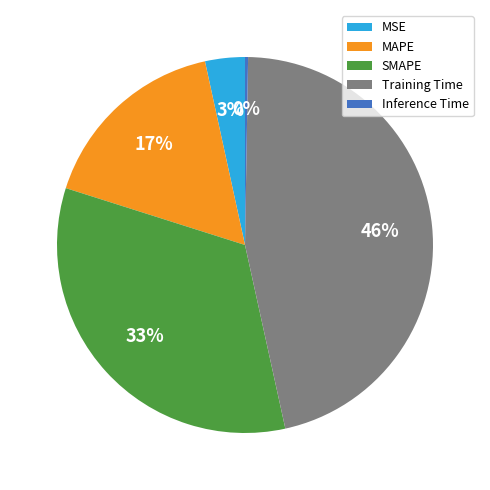

Do MSE and MAPE together represent more than half of the pie?

No